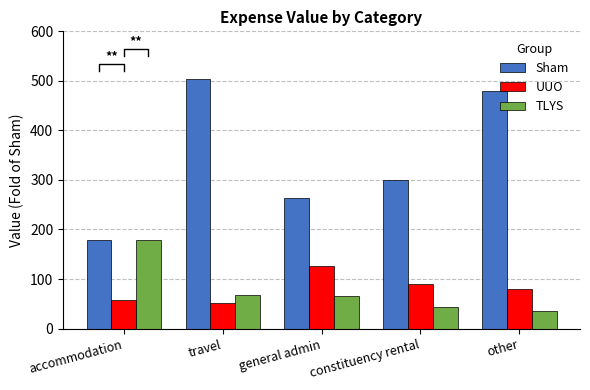

Reading right to left, list all the values displayed in this chart.

Sham: other=480.0	constituency rental=300.0	general admin=264.0	travel=504.2	accommodation=178.0
UUO: other=79.9	constituency rental=90.7	general admin=126.0	travel=51.2	accommodation=57.6
TLYS: other=35.2	constituency rental=44.0	general admin=66.0	travel=68.0	accommodation=178.0